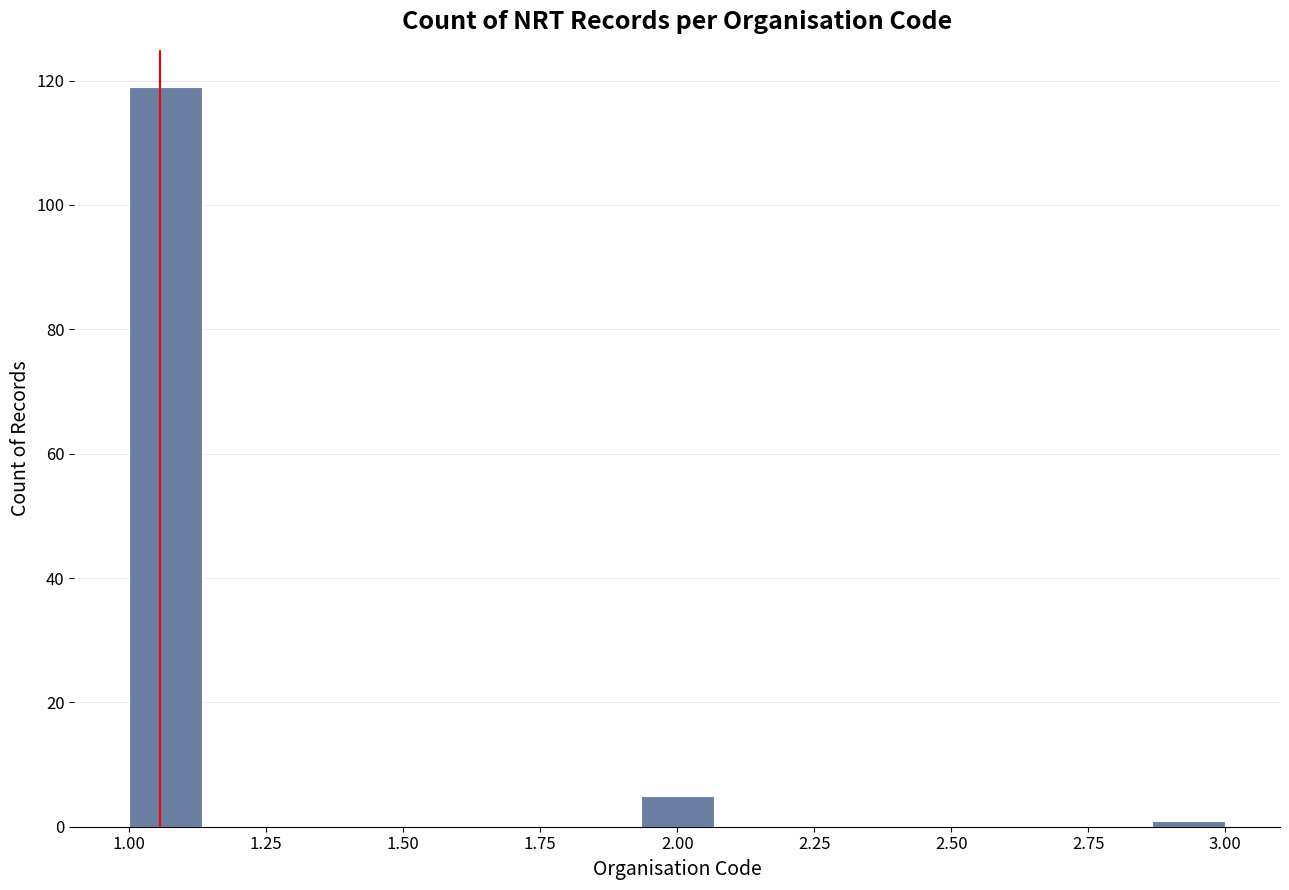

Around what value on the x-axis is the tallest bar? Give the approximate position of its centre, as read against the axis.

1.05